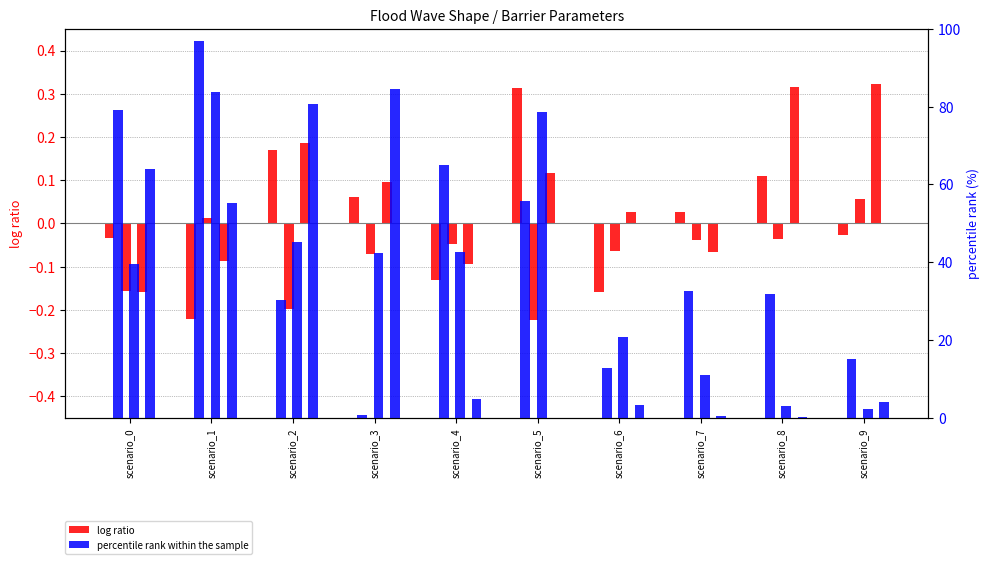

Is it true that log ratio equals -0.3 at scenario_1?

False